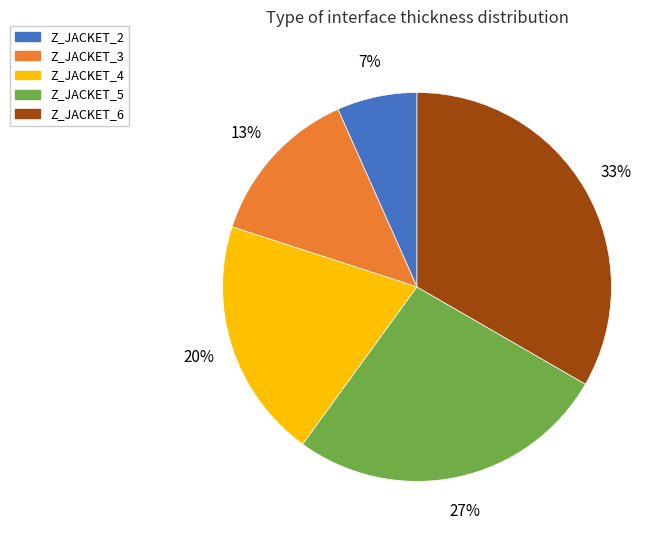

To the nearest percent, what is the combined percentage of Z_JACKET_3 and Z_JACKET_5?

40%